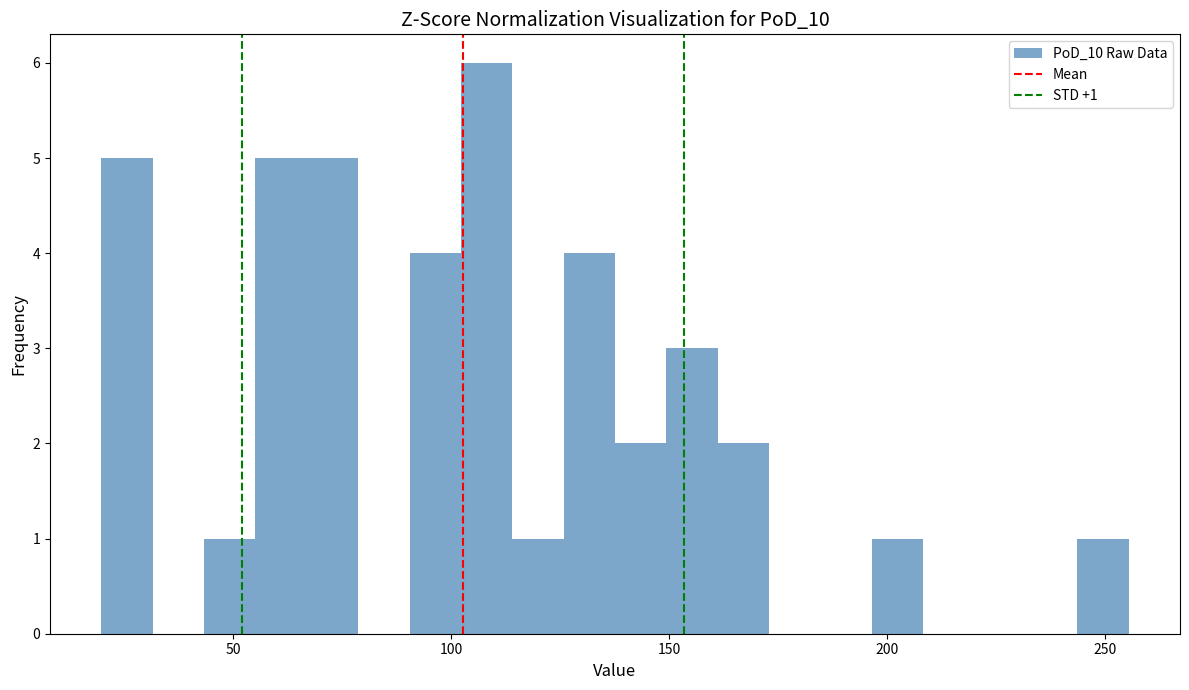

Read against the x-axis, roughly where is the centre of the tallest bar?

110